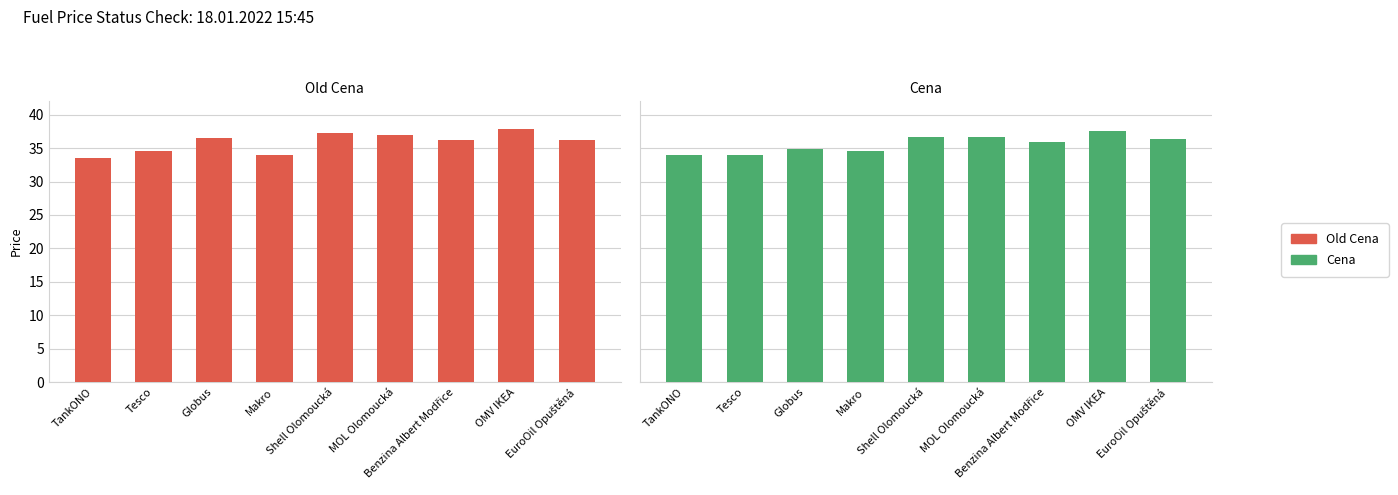

At which category is the sum across all series the highest?

OMV IKEA